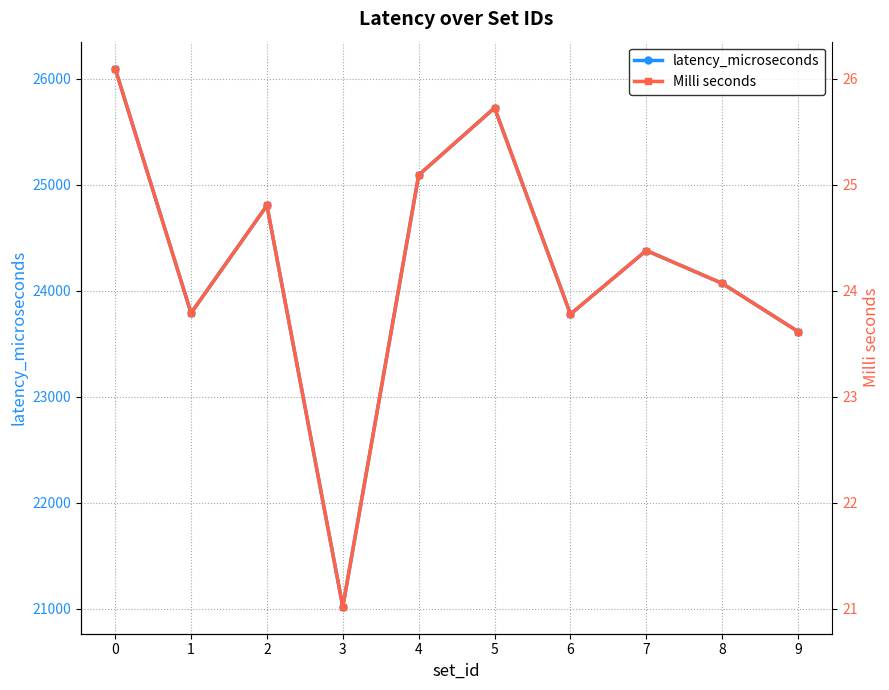

Does the chart have visible grid lines?

Yes